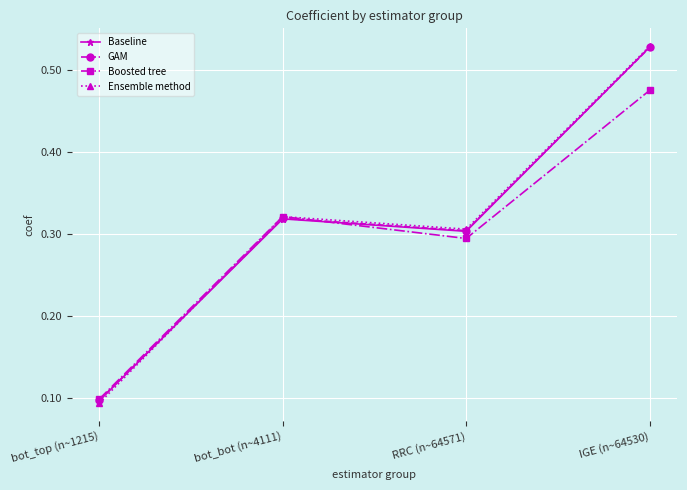

What position from the right is RRC (n~64571)?

2